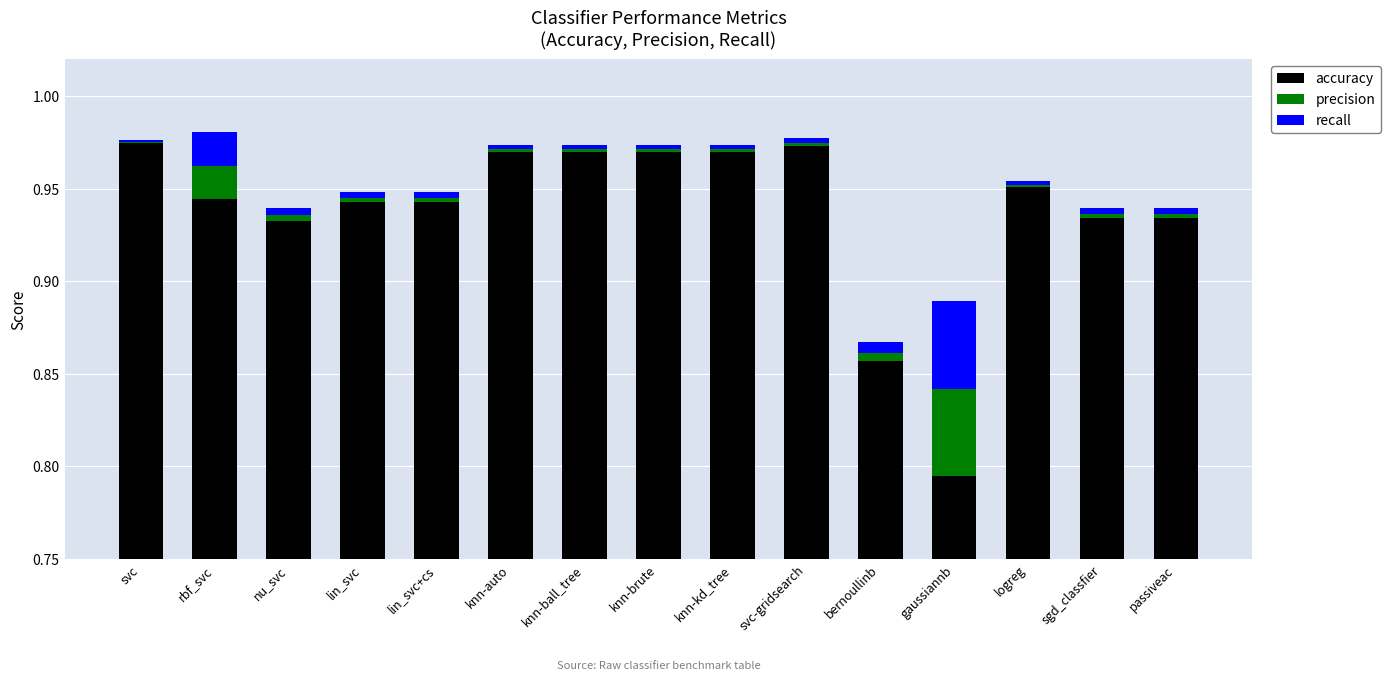

The value of recall at lin_svc is 0.0. True or false?

False